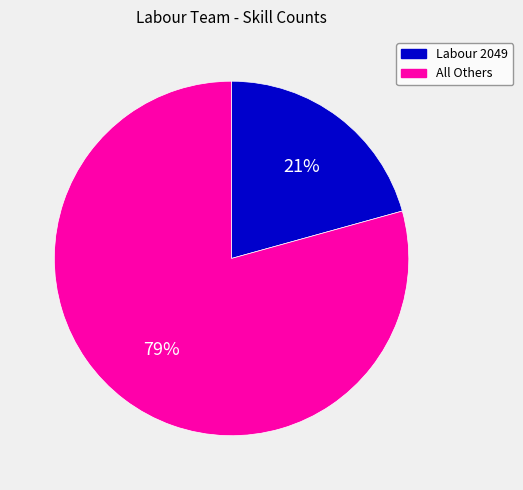

Is there any slice that represents more than half of the pie?

Yes